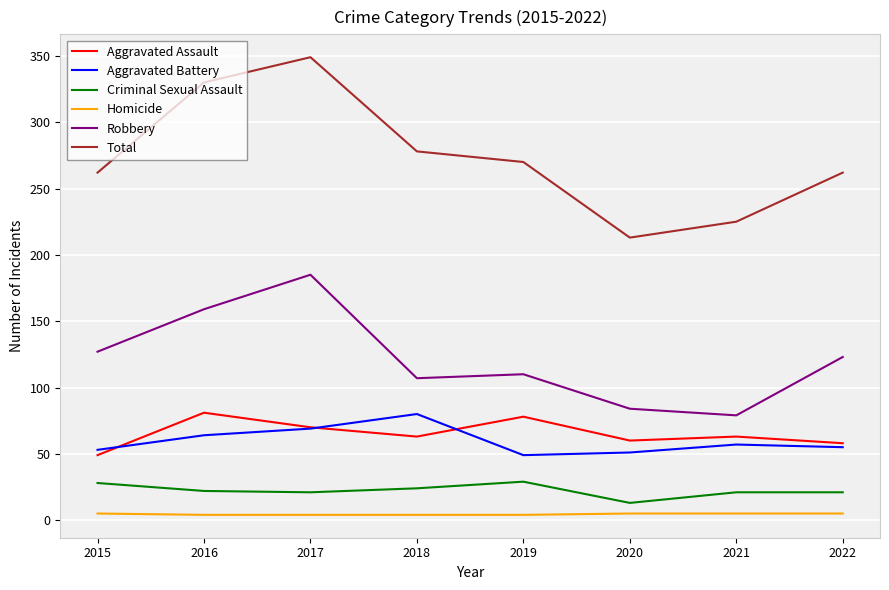

Is this an area chart (filled region under the line)?

No